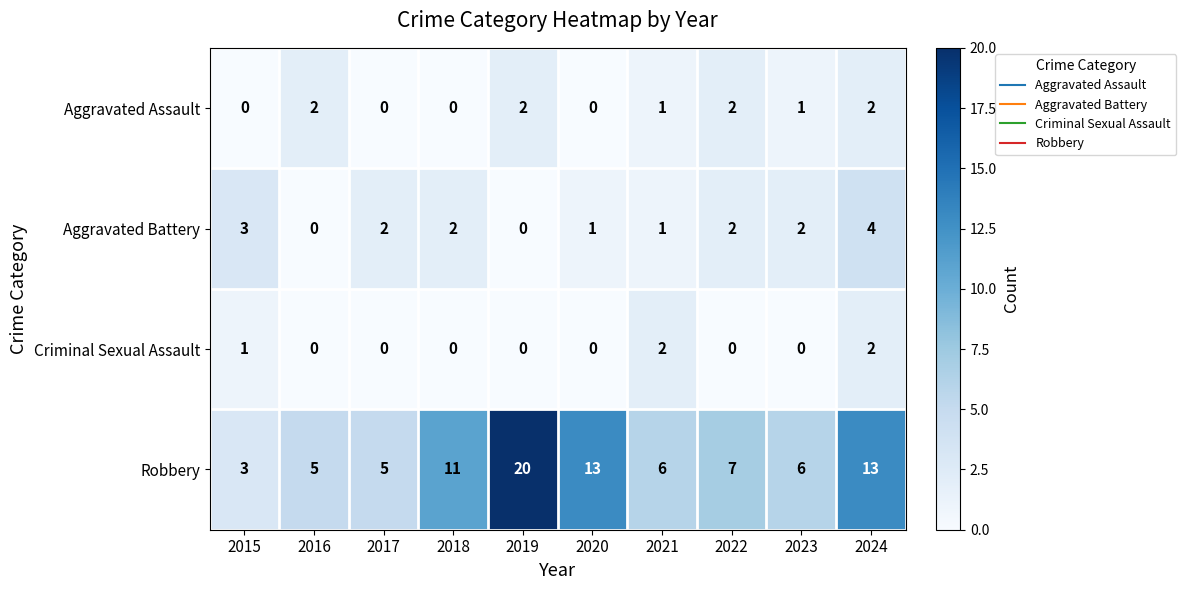

True or false: Criminal Sexual Assault has a value of -1 at 2020.

False